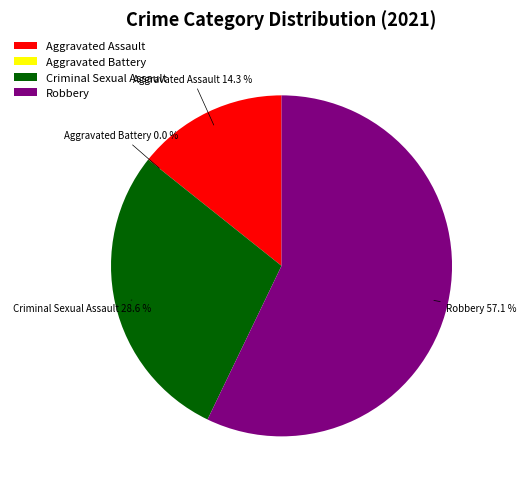

Rank the categories by value from lowest to highest.

Aggravated Battery, Aggravated Assault, Criminal Sexual Assault, Robbery